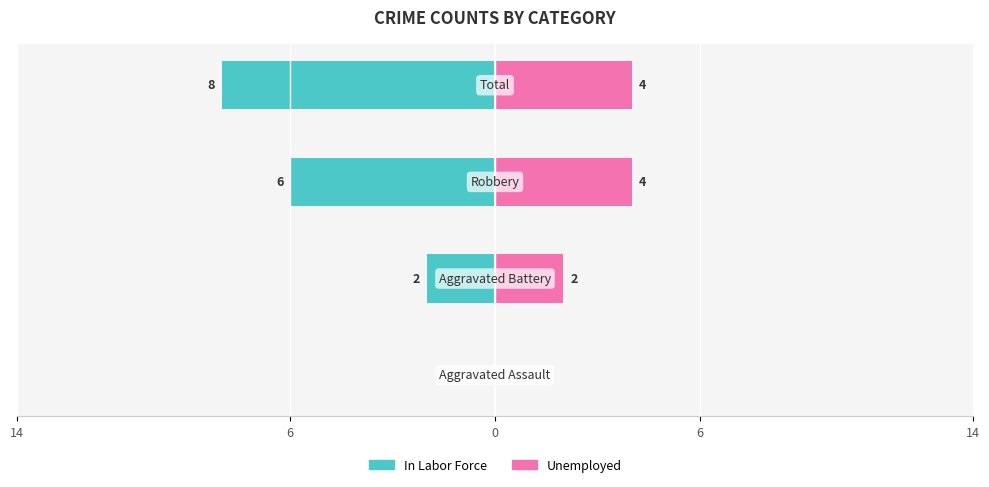

How many bars are there in each group?

2